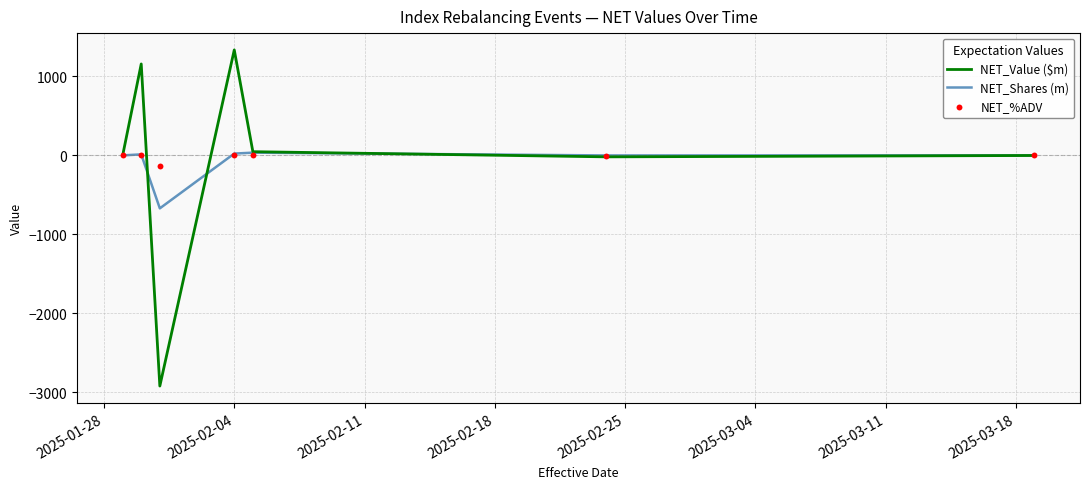

Which series has the largest Y range (max minus min)?

NET_Value ($m)